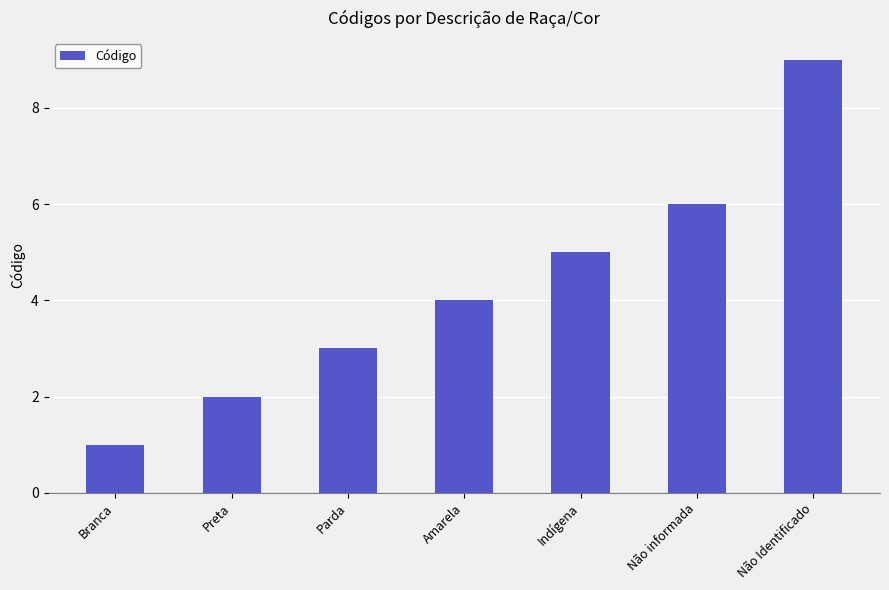

List the labels in order of value, smallest first.

Branca, Preta, Parda, Amarela, Indígena, Não informada, Não Identificado